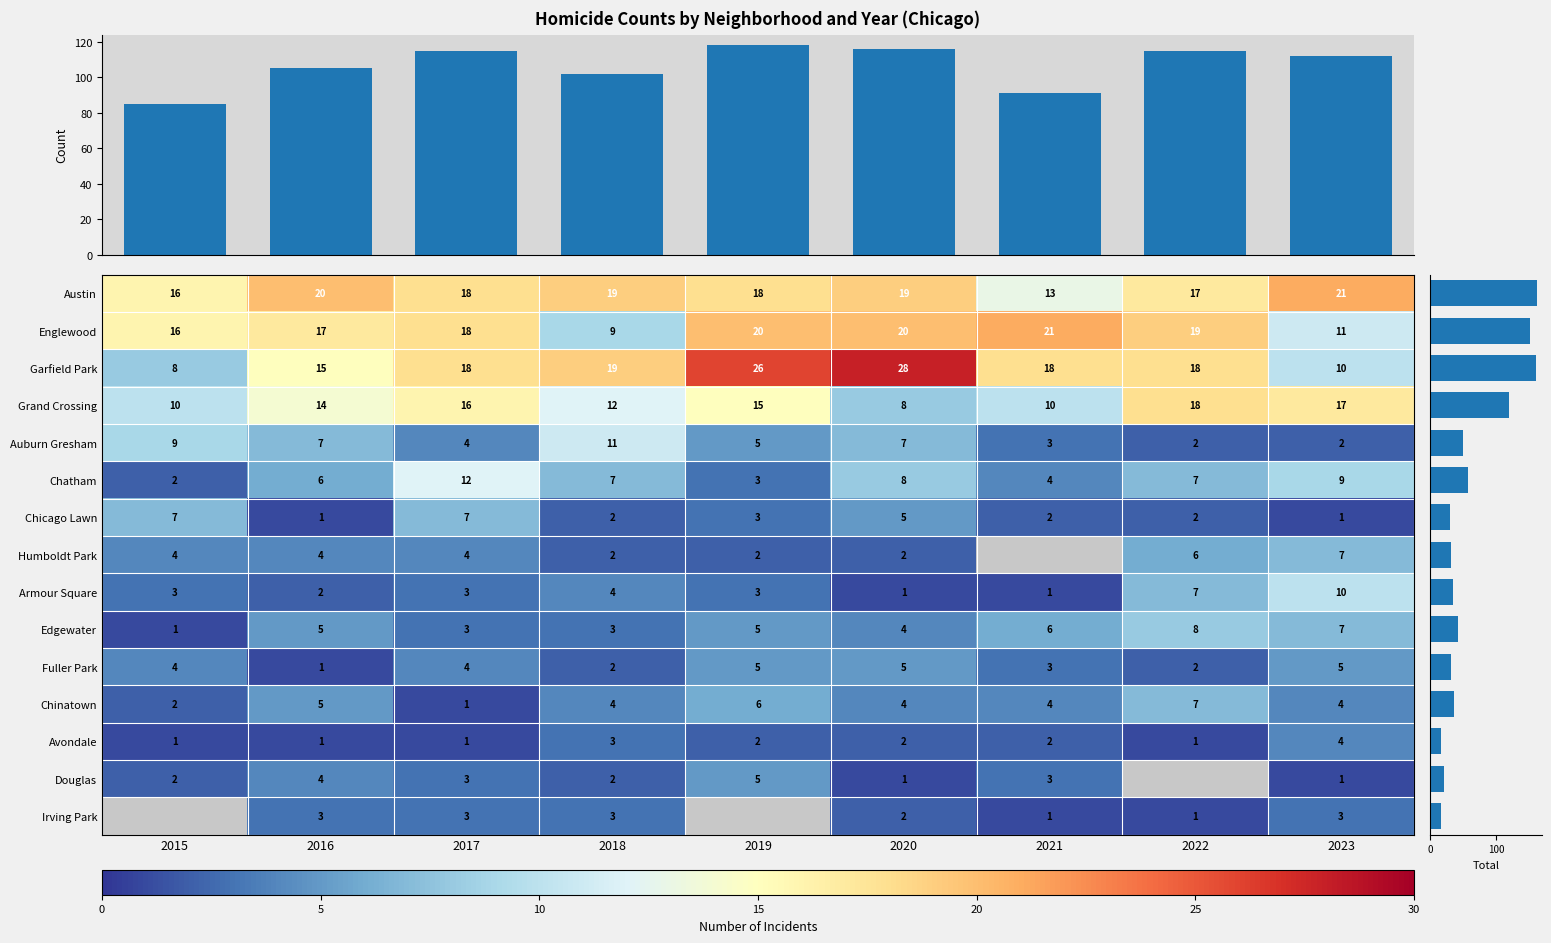

Is the value of Humboldt Park at 2016 greater than the value of Englewood at 2021?

No